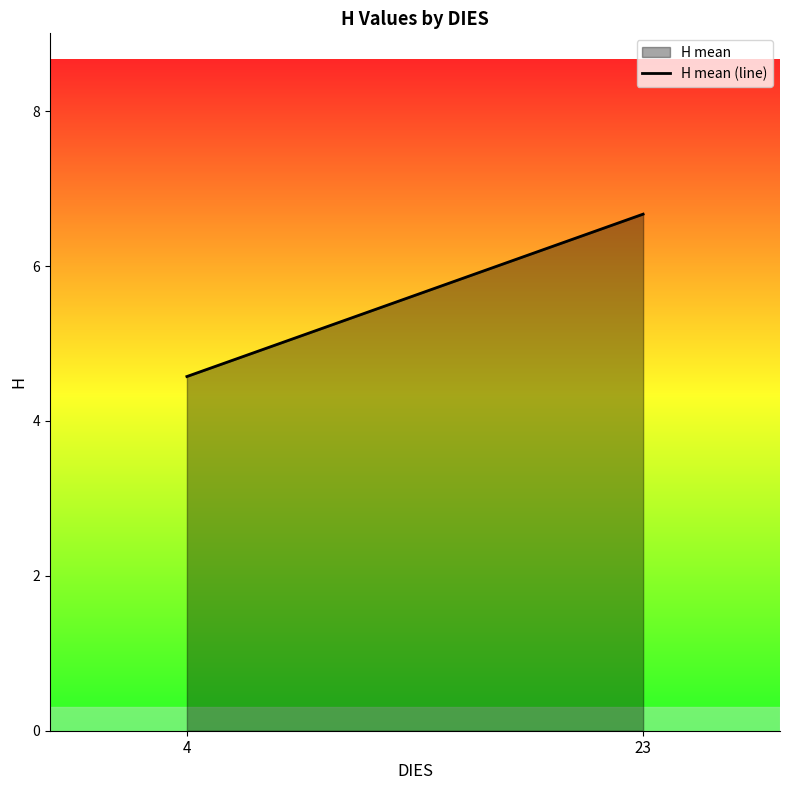

The value at 23 is 10.2. True or false?

False